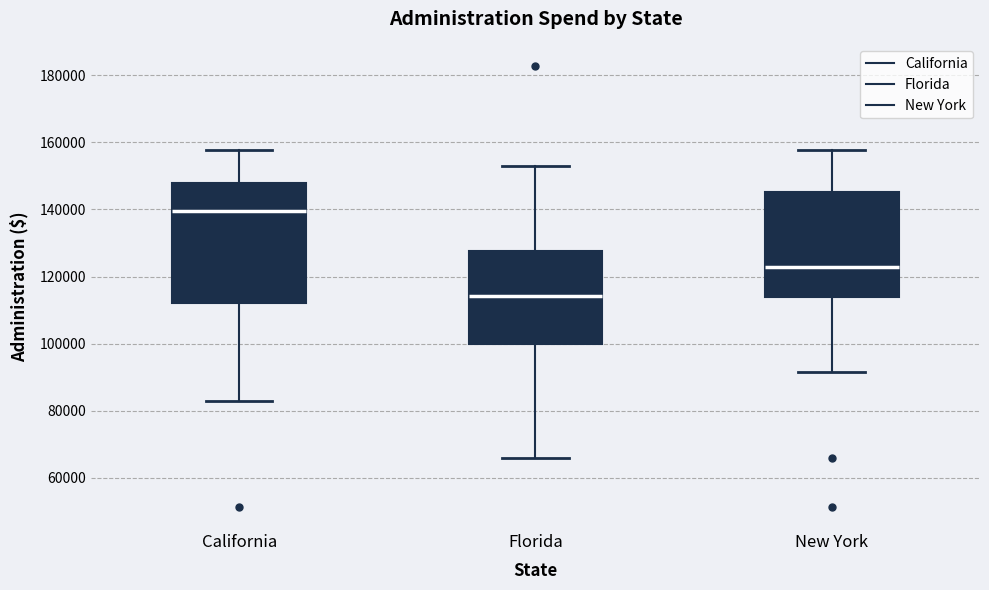

Comparing the boxes themselves (not the whiskers), which one is the tallest?

California